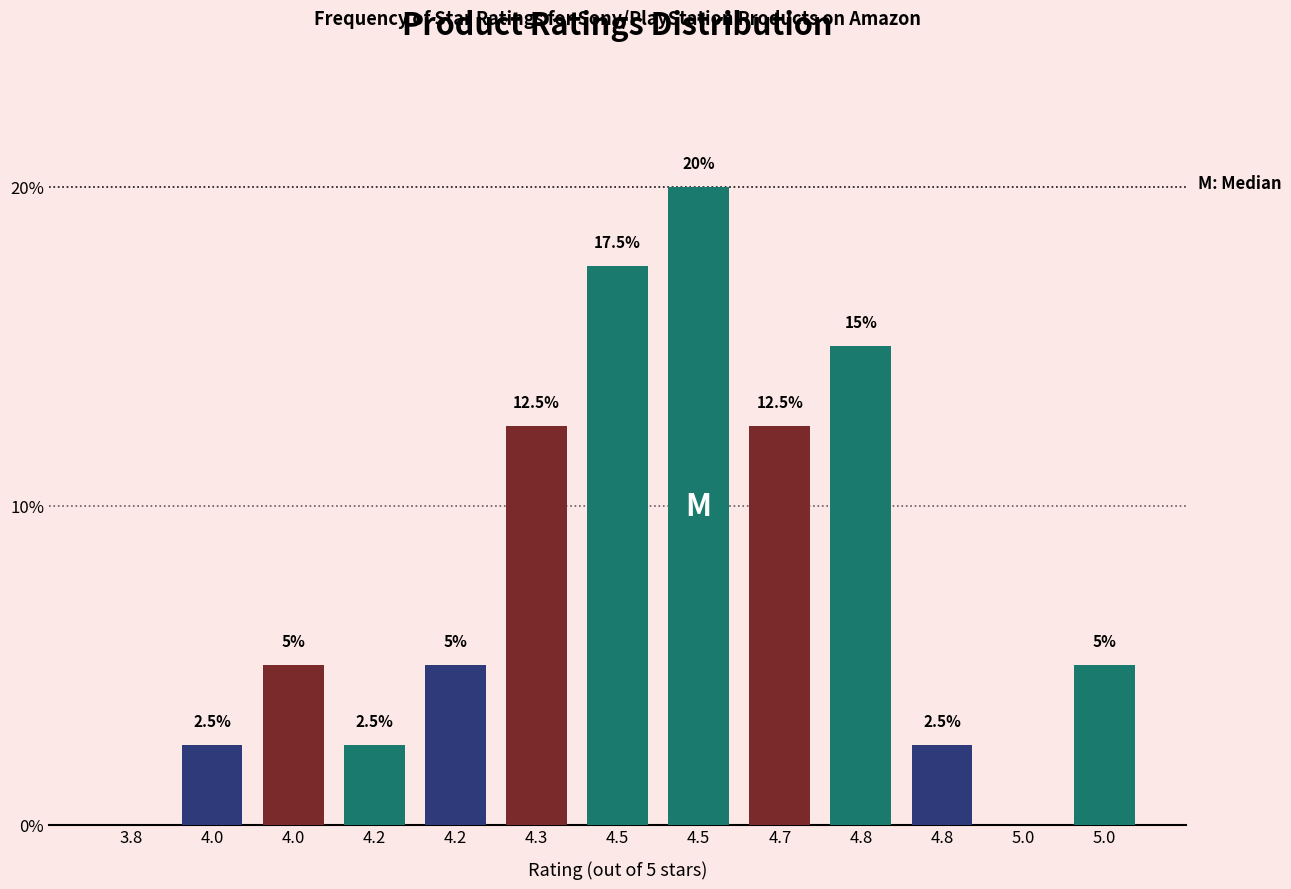

How many categories are shown in the chart?

13